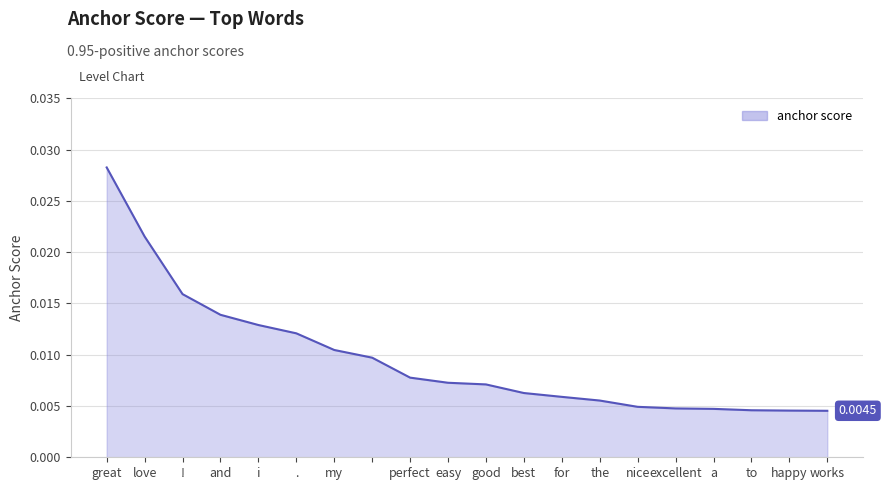

Does the chart display data point markers on the line(s)?

No